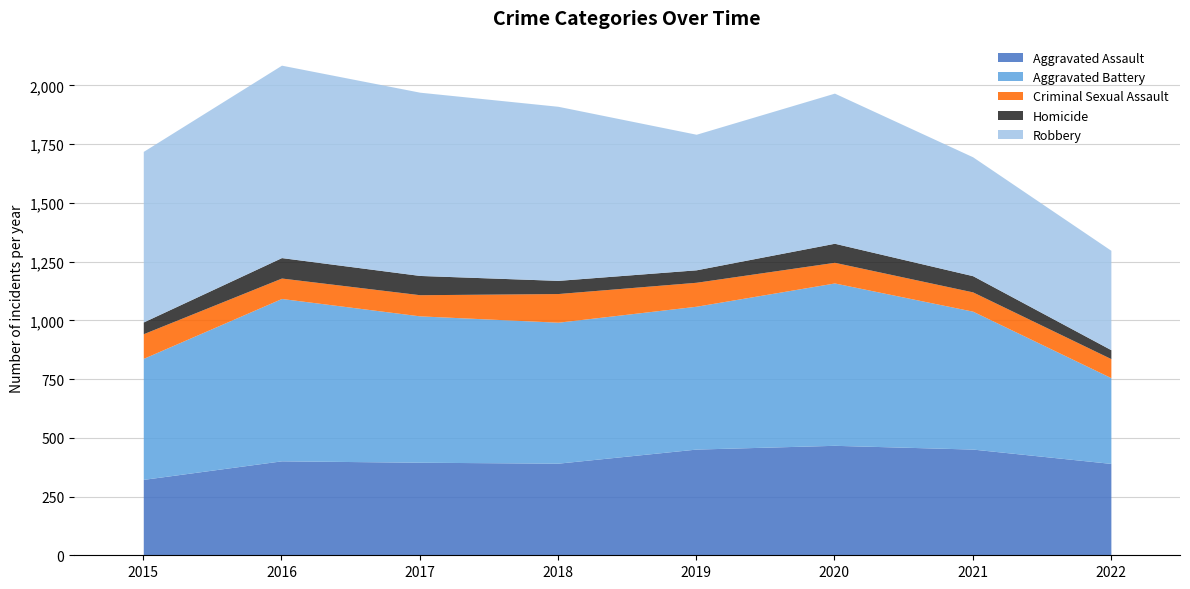

What is the value of the Criminal Sexual Assault point at the 5th from the left?

102